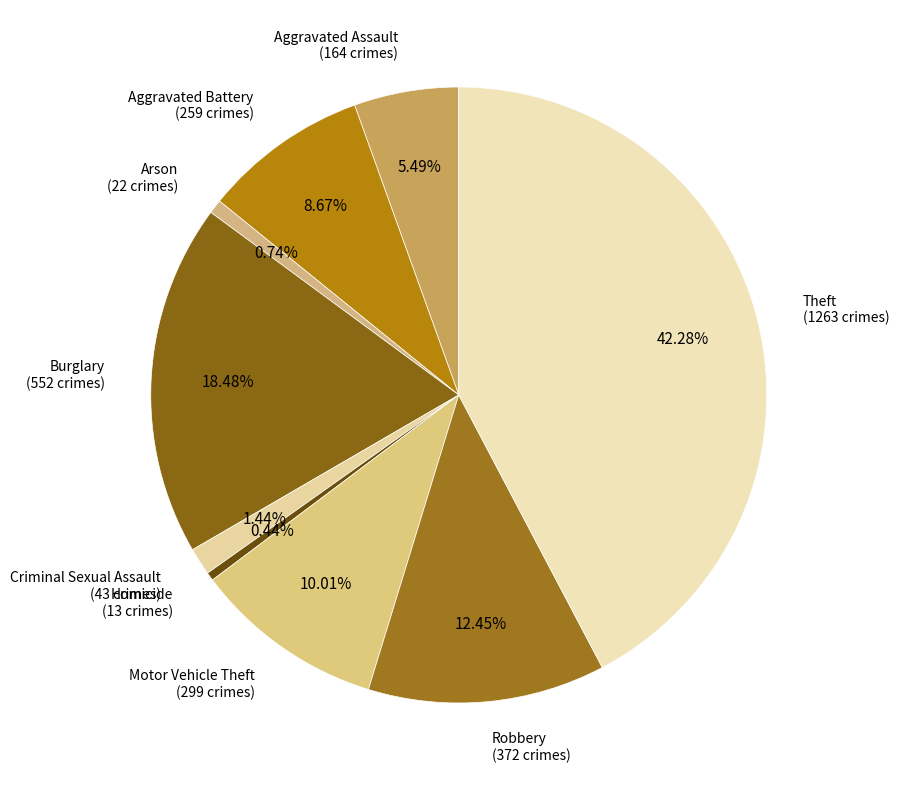

Is Criminal Sexual Assault the majority of the pie?

No